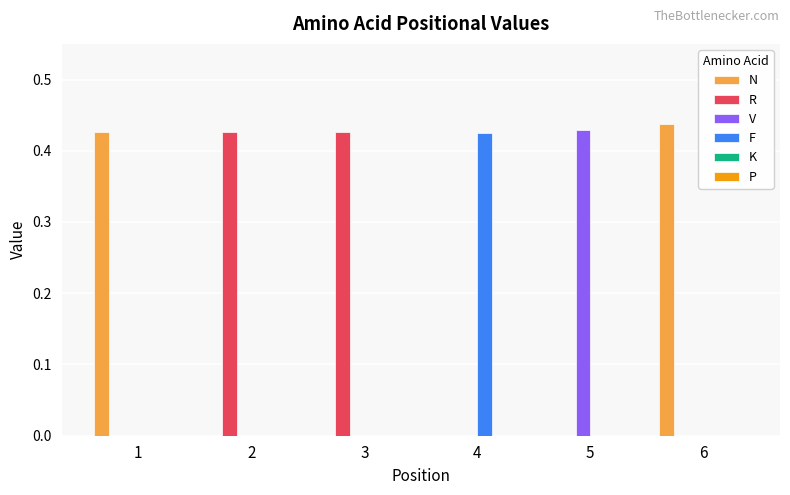

Is it true that R equals -0.2 at 1?

False